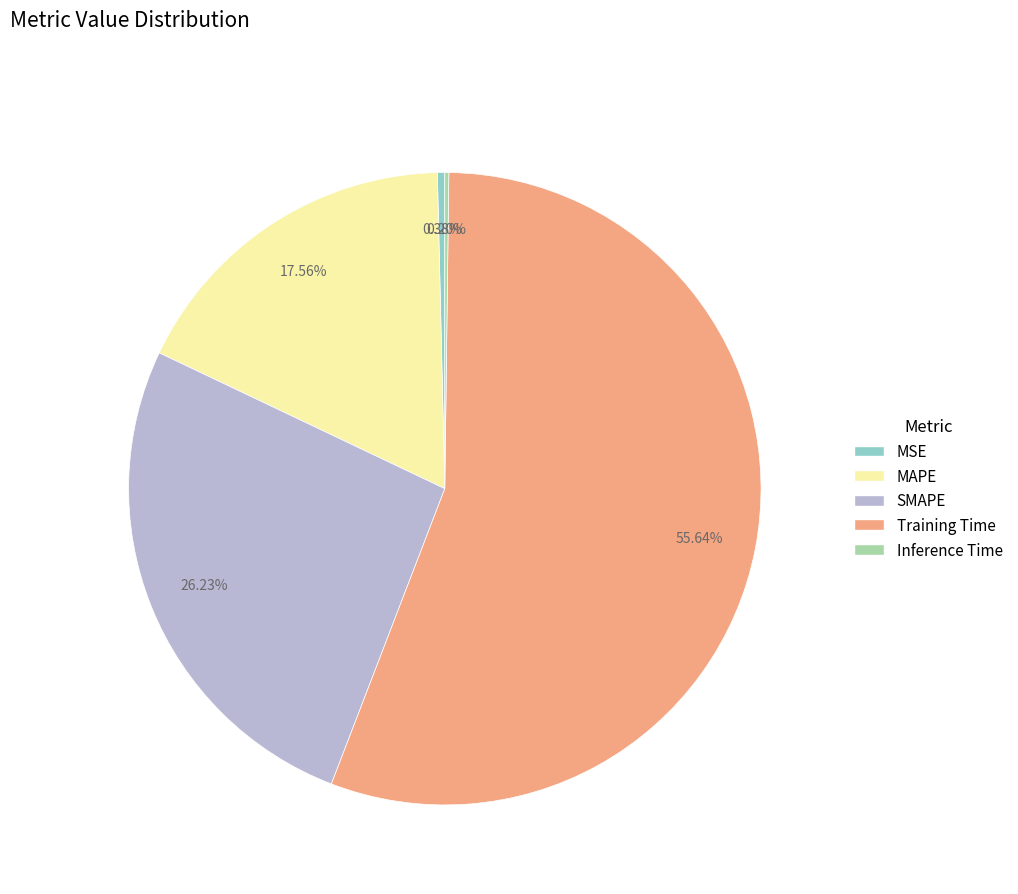

What is the largest slice in the pie chart?

Training Time